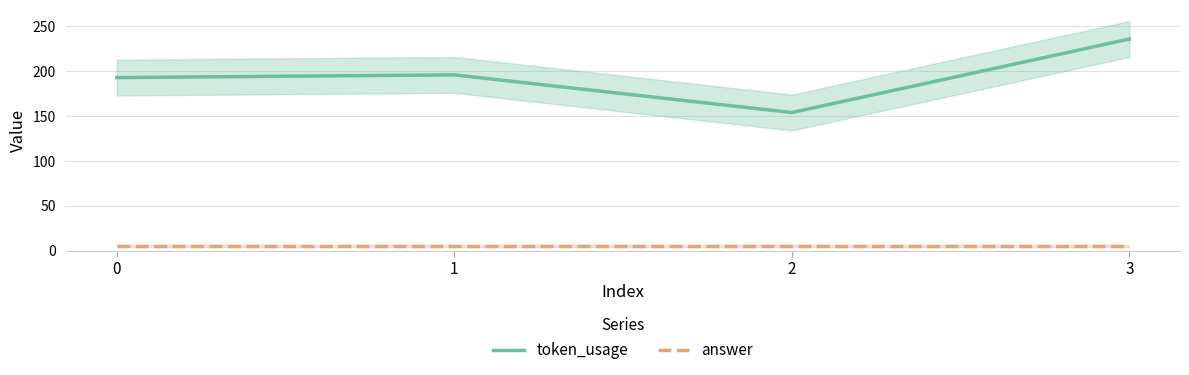

True or false: answer has more than 0 interior local peaks.

False